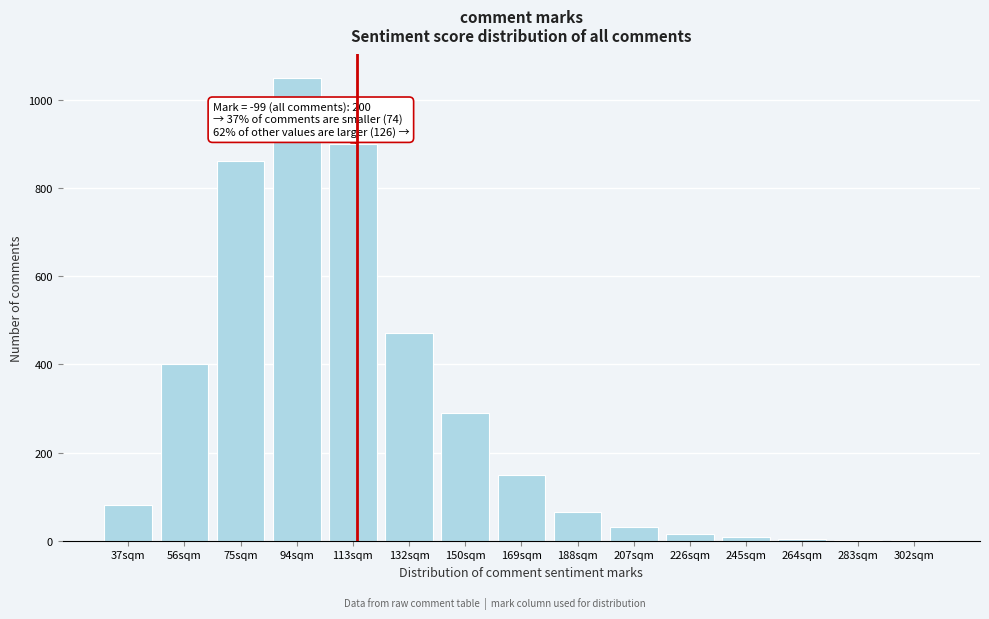

Which has a higher value, 169sqm or 150sqm?

150sqm